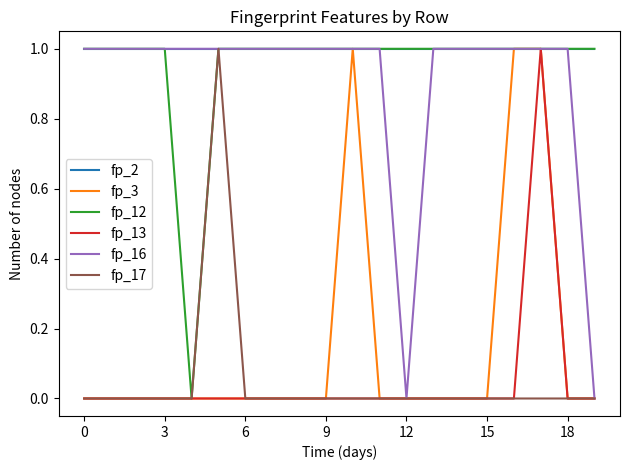

Which series has the largest total across all categories?

fp_2